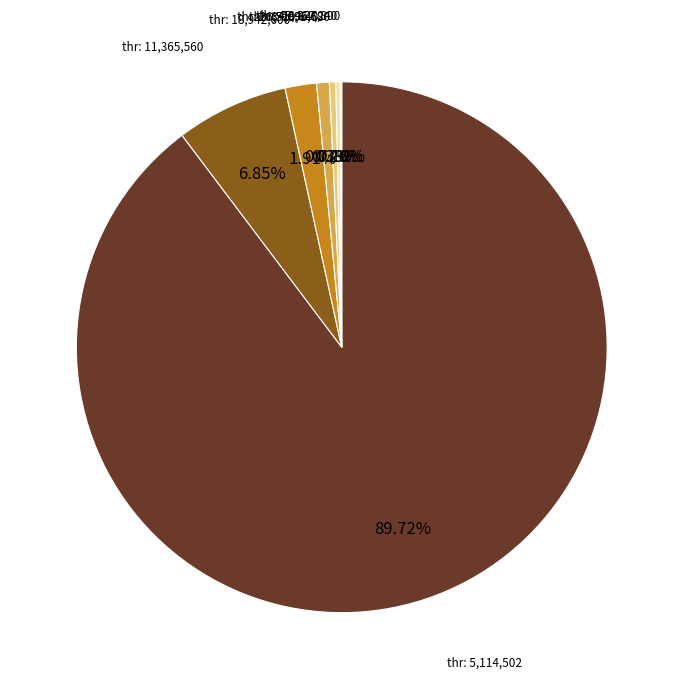

Is there a majority slice in this chart?

Yes